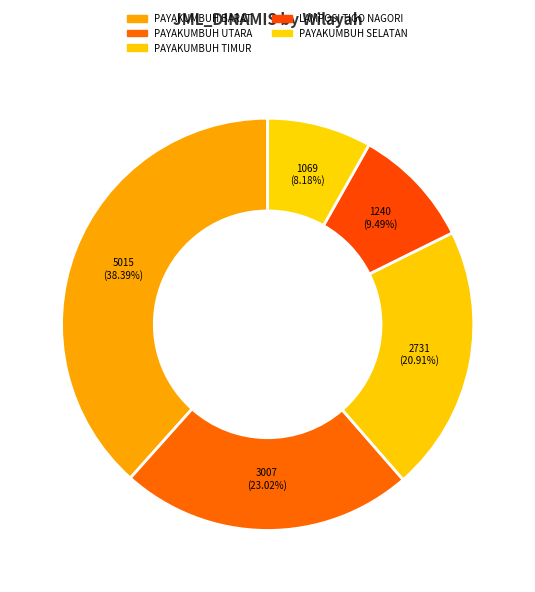

How much of the chart is everything except PAYAKUMBUH SELATAN?

91.8%